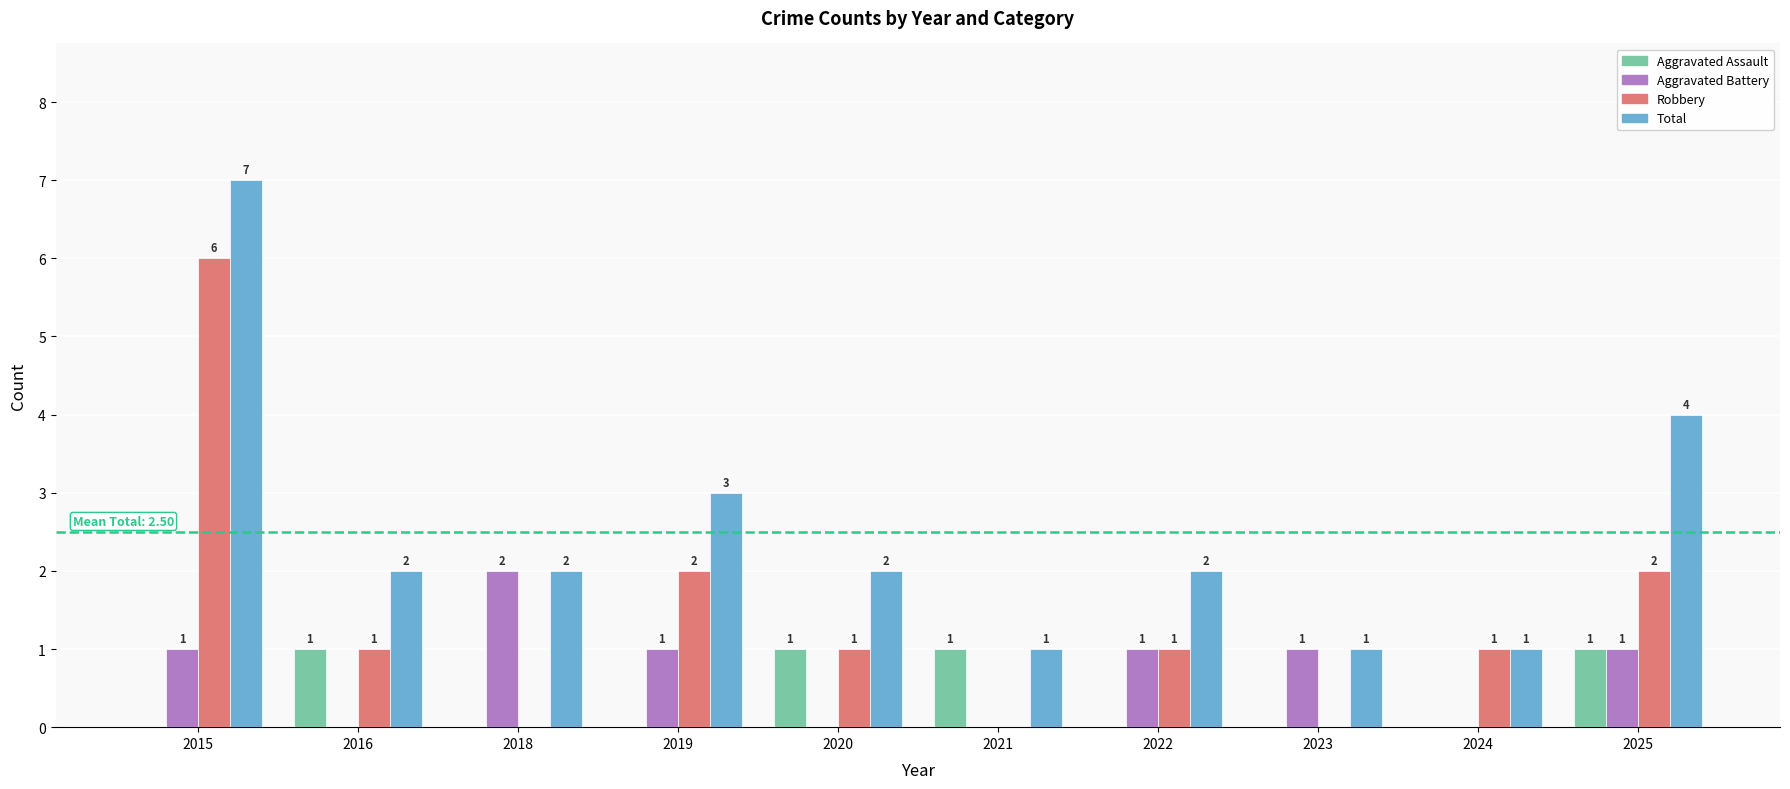

What are all the series names shown in the legend?

Aggravated Assault, Aggravated Battery, Robbery, Total